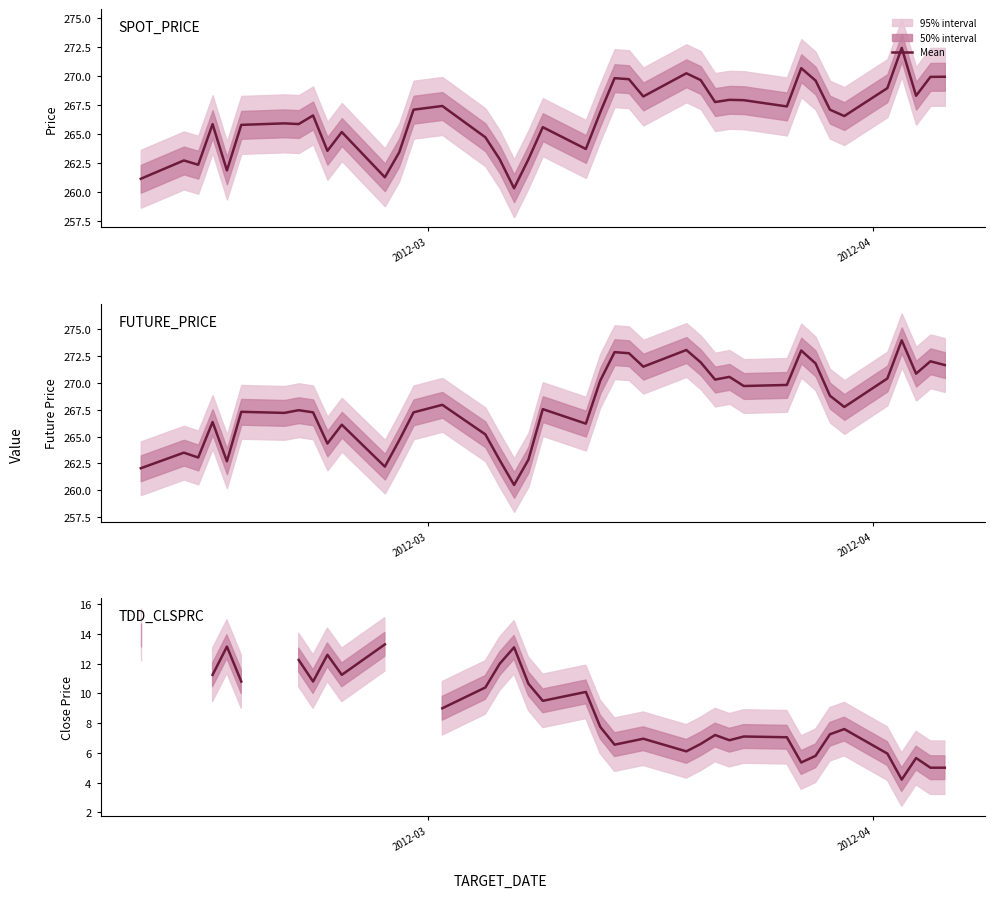

How many data points does each series have?

40